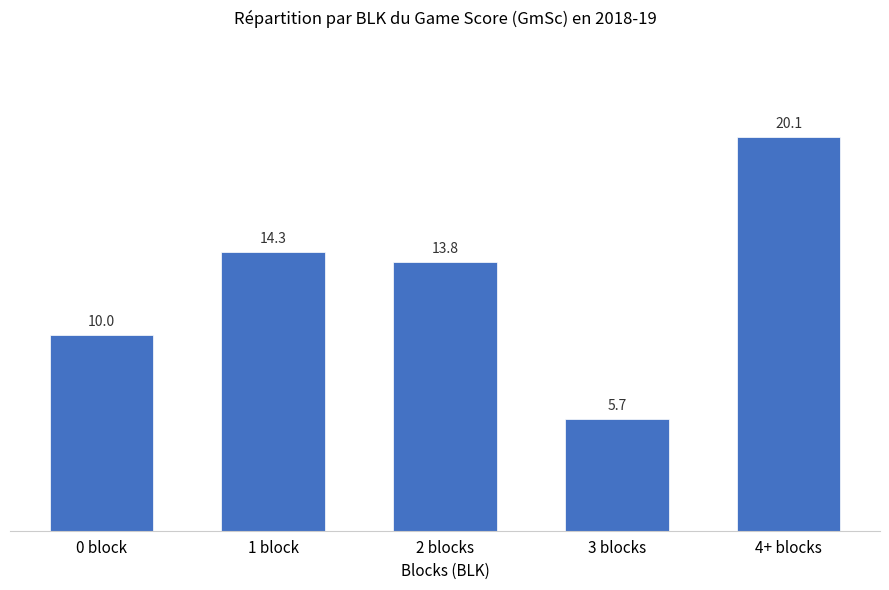

What is the difference between the second highest and second lowest values?

4.2